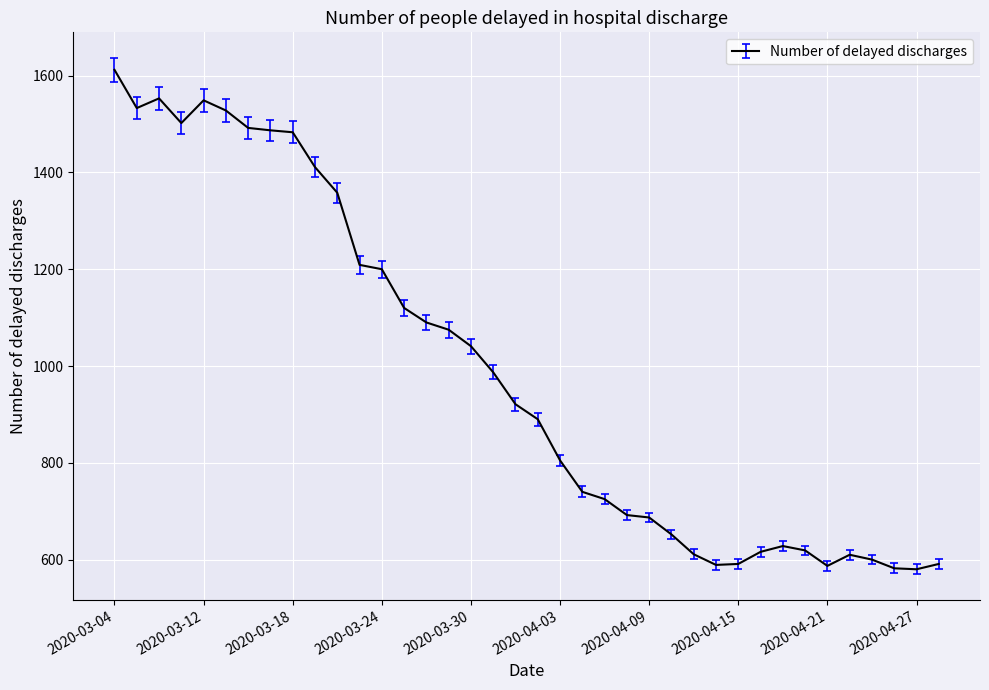

What is the maximum value shown in the chart?

1612